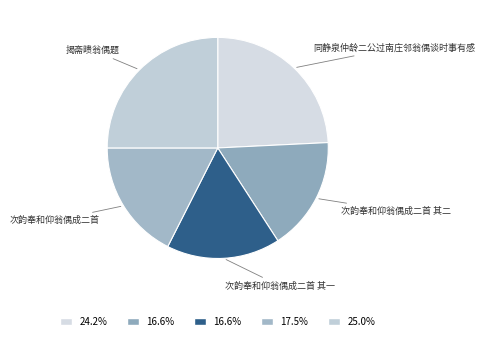

Does 次韵奉和仰翁偶成二首 account for over 50% of the chart?

No